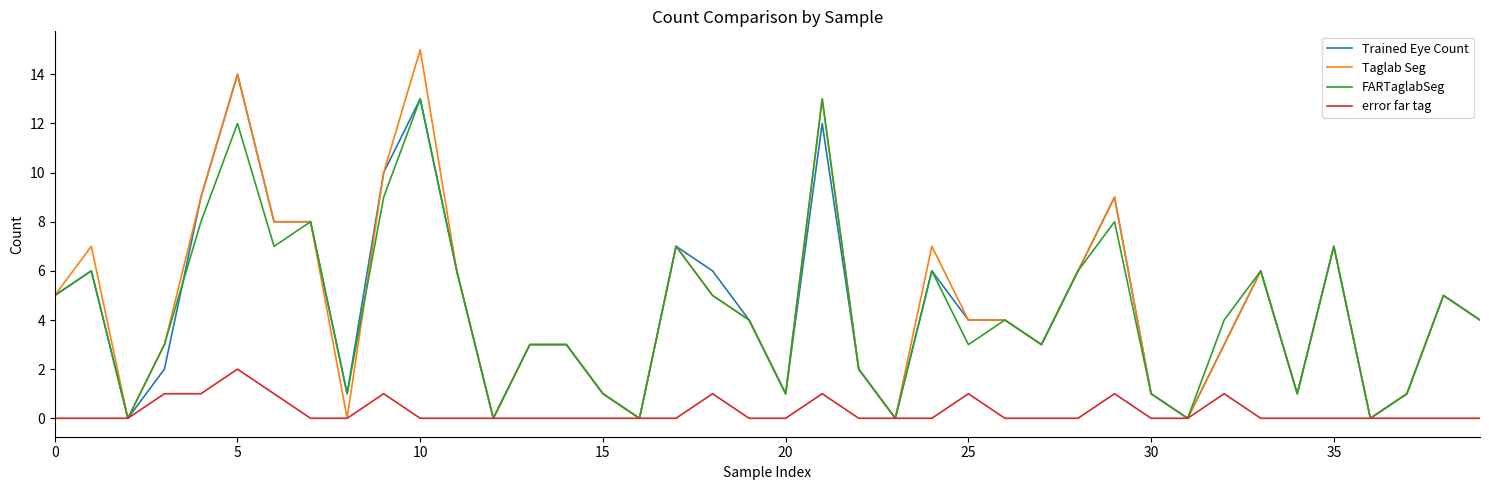

Rank the series by their maximum value, from highest to lowest.

Taglab Seg, Trained Eye Count, FARTaglabSeg, error far tag